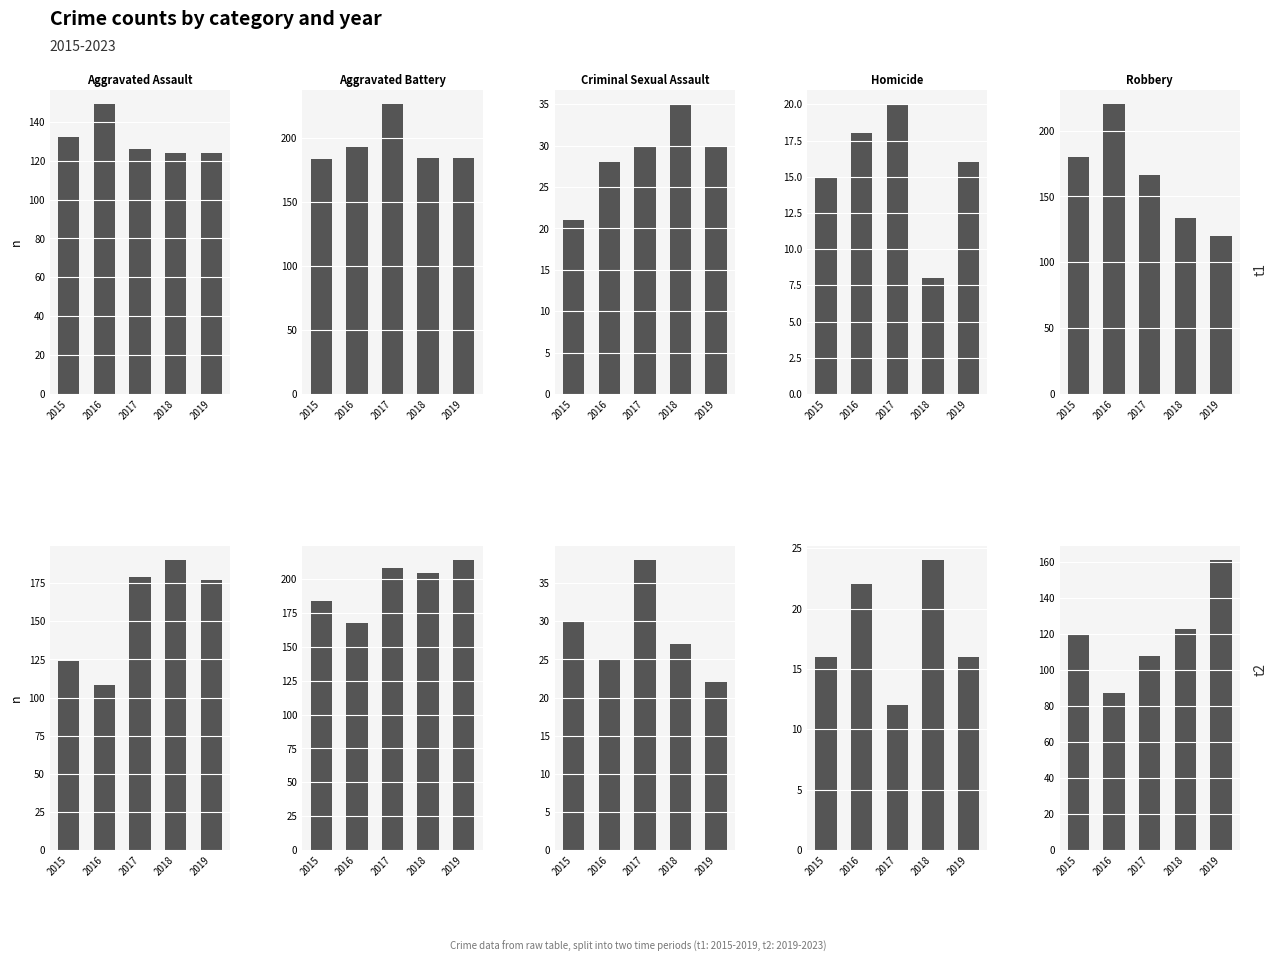

How many distinct data groups are displayed?

5